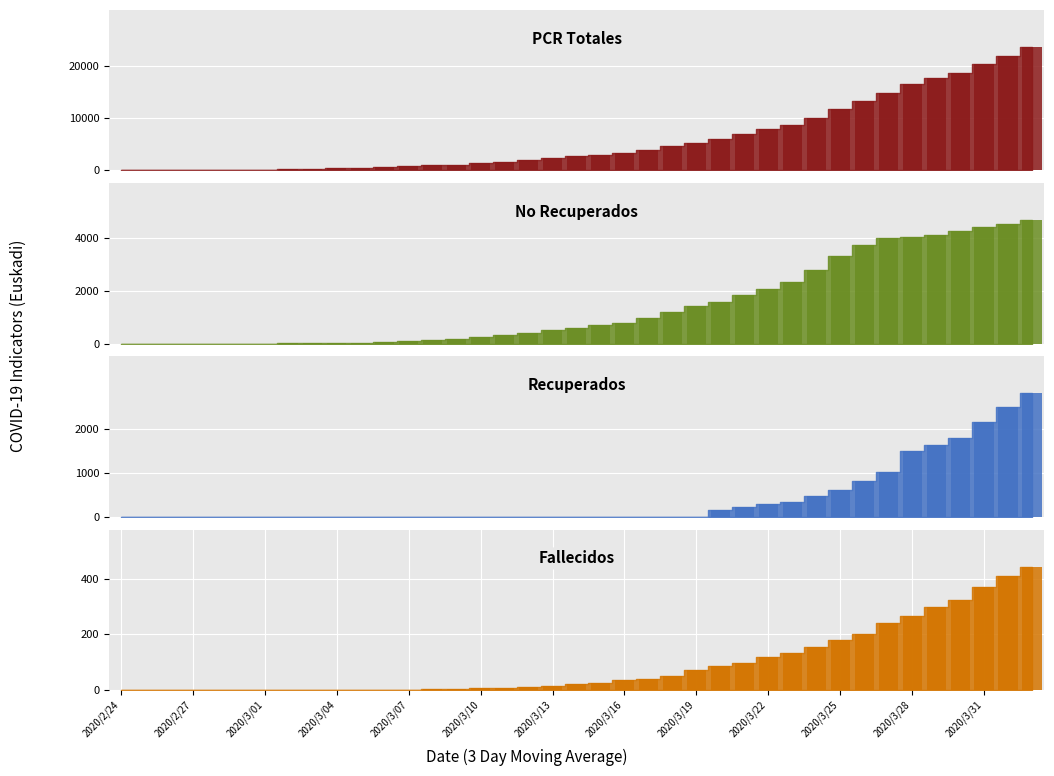

At 7, list the series in order from largest to smallest.

PCR_totales, No_recuperados, Fallecidos, Recuperados